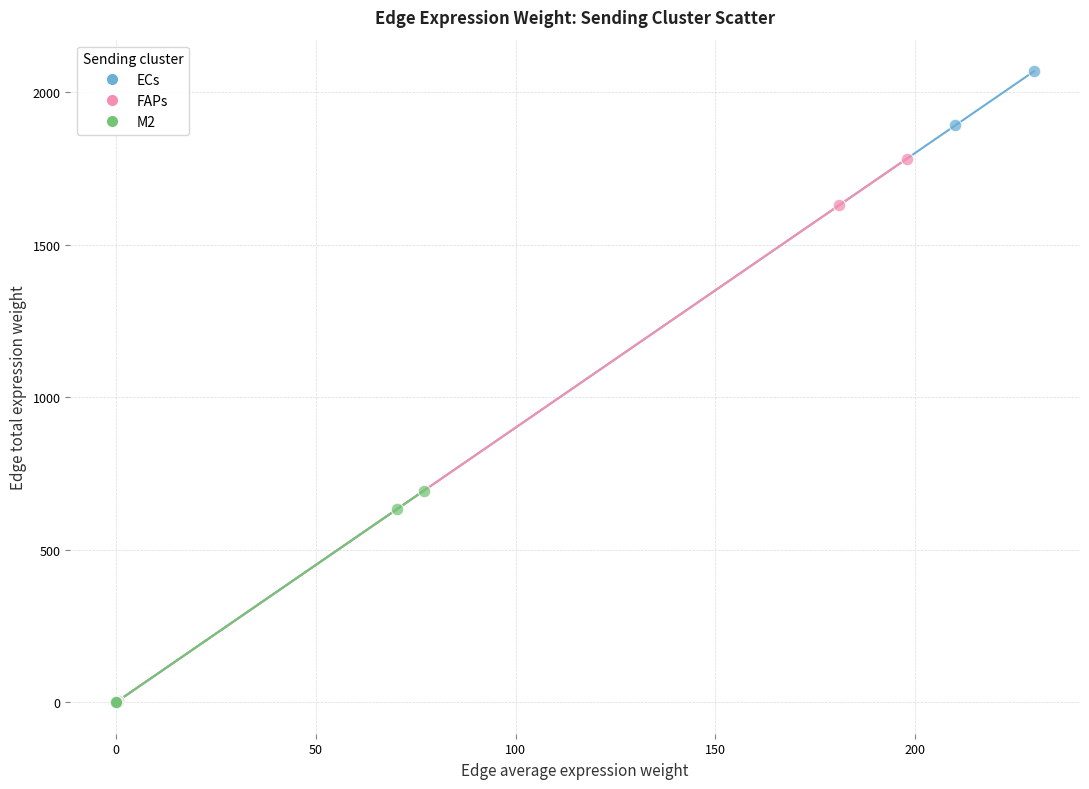

Which series reaches the maximum Y coordinate?

ECs